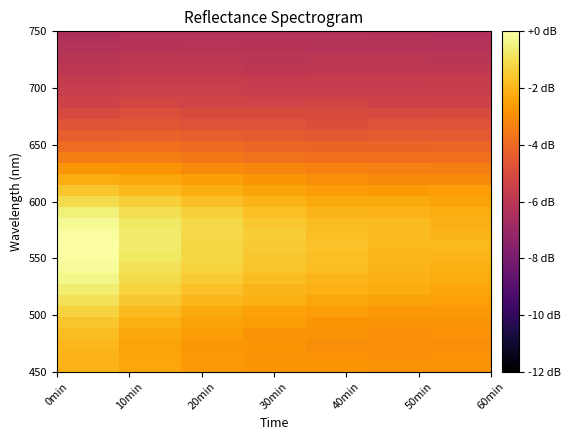

Count the number of categories in the chart.

7